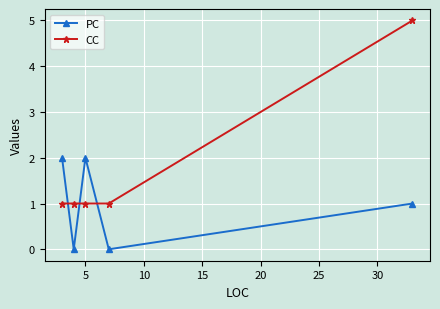

Reading left to right, extract all data points from this chart.

PC: 2	0	2	0	1
CC: 1	1	1	1	5